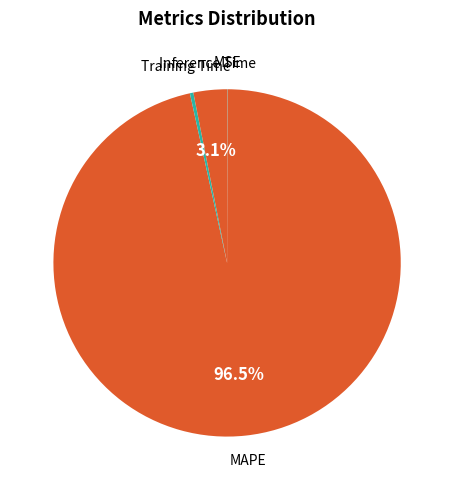

Which has a higher value, MAPE or Training Time?

MAPE